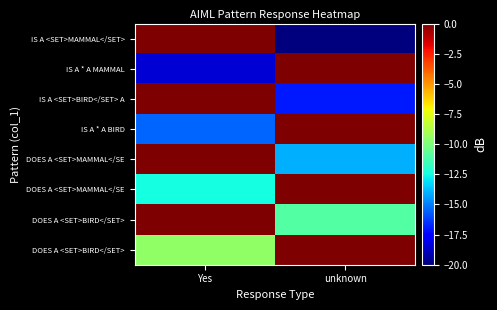

Which has a higher value, Yes or unknown?

Yes